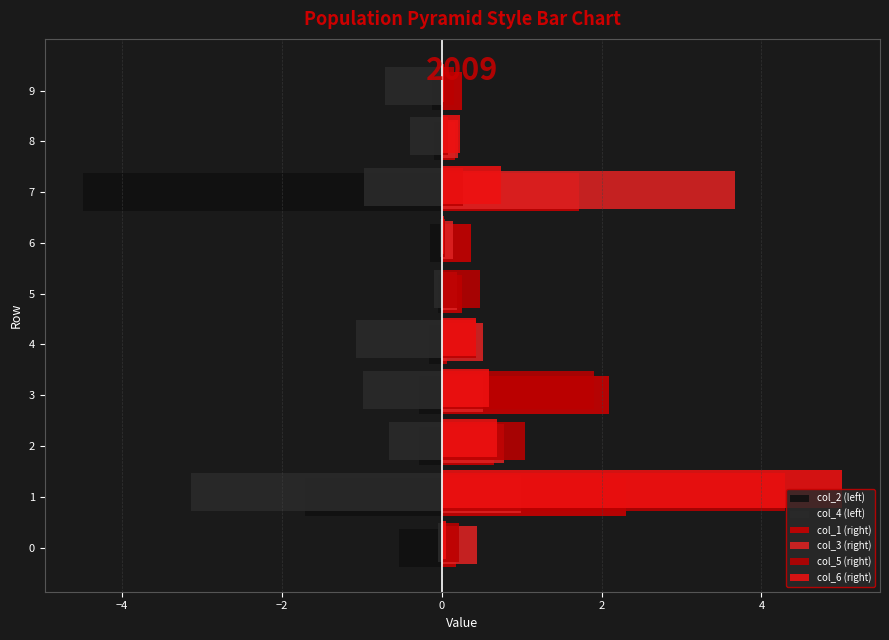

How many categories are shown in the chart?

10